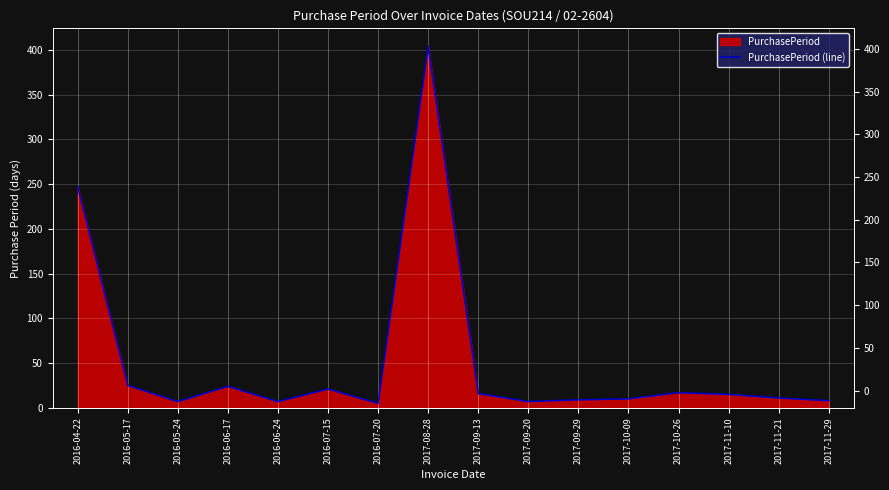

How many data points does each series have?

16